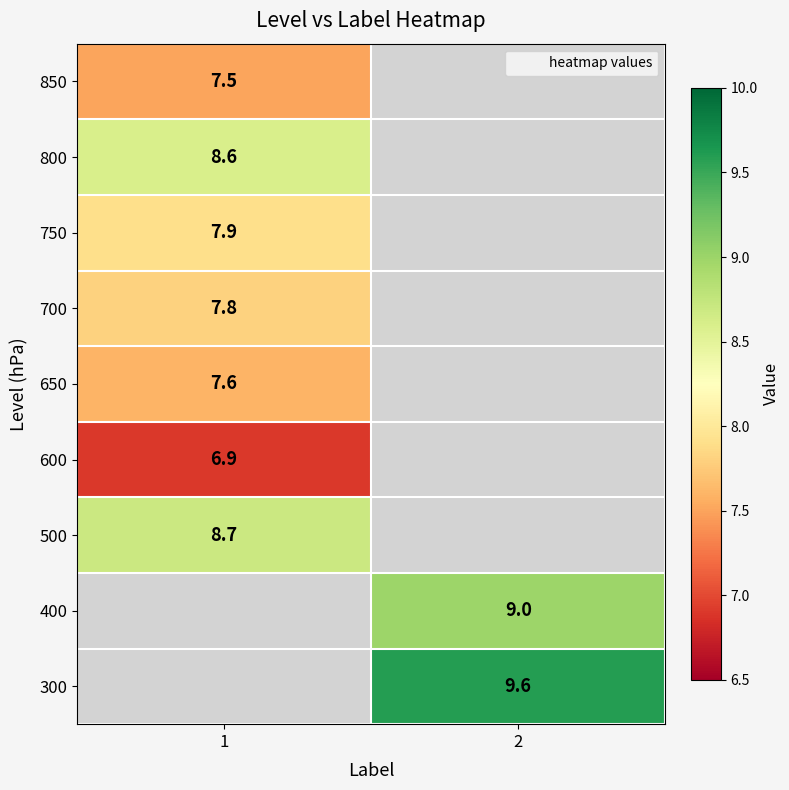

Is it true that 850 equals 7.5 at 1?

True